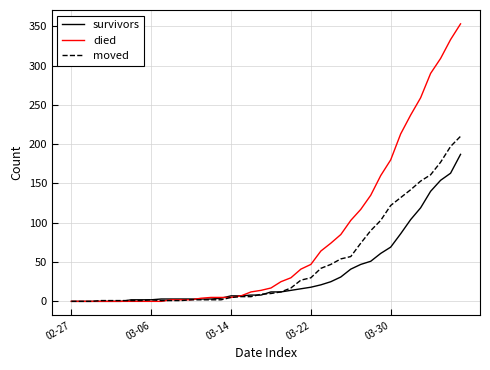

What are all the series names shown in the legend?

survivors, died, moved